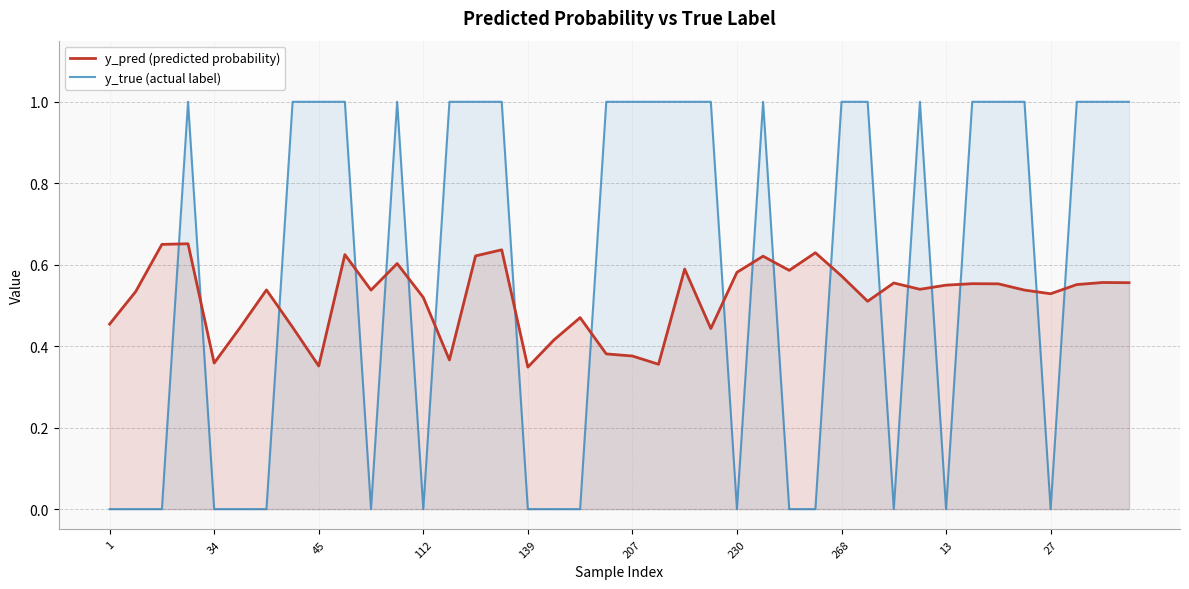

Which category has the lowest value across all series?

1